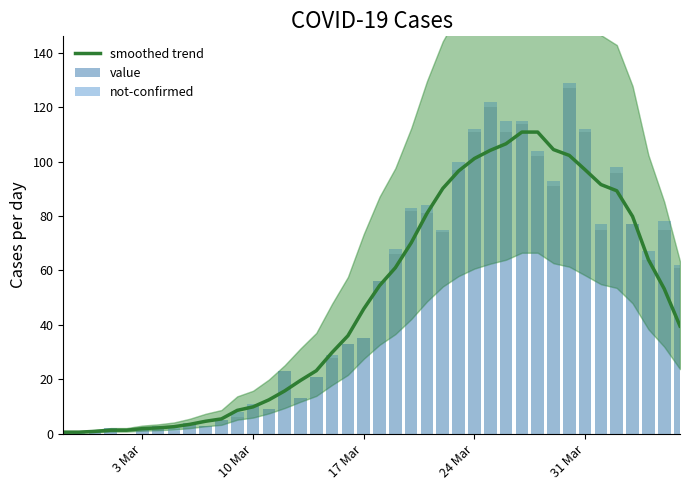

What is the maximum value for smoothed trend?

110.9